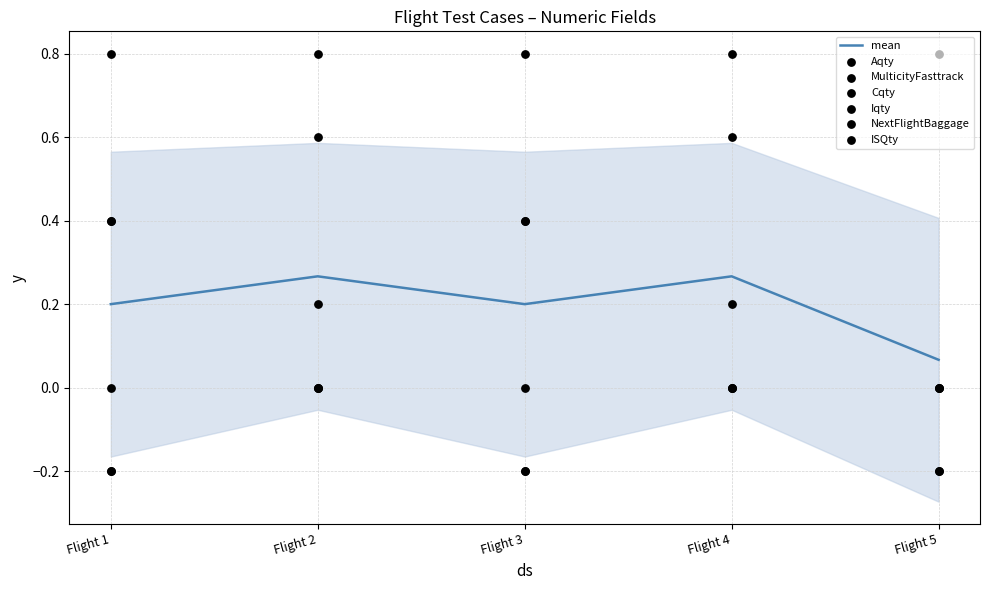

At how many categories does at least one series exceed 0?

5